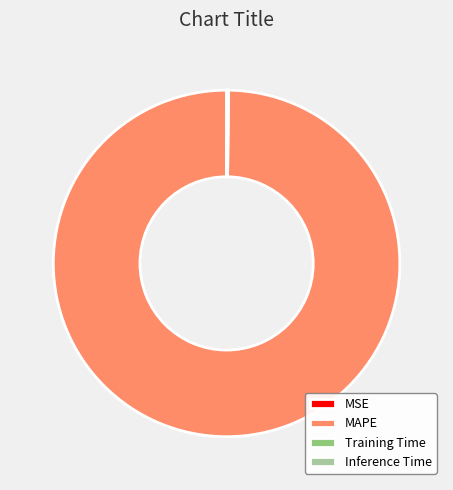

What is the majority slice?

MAPE